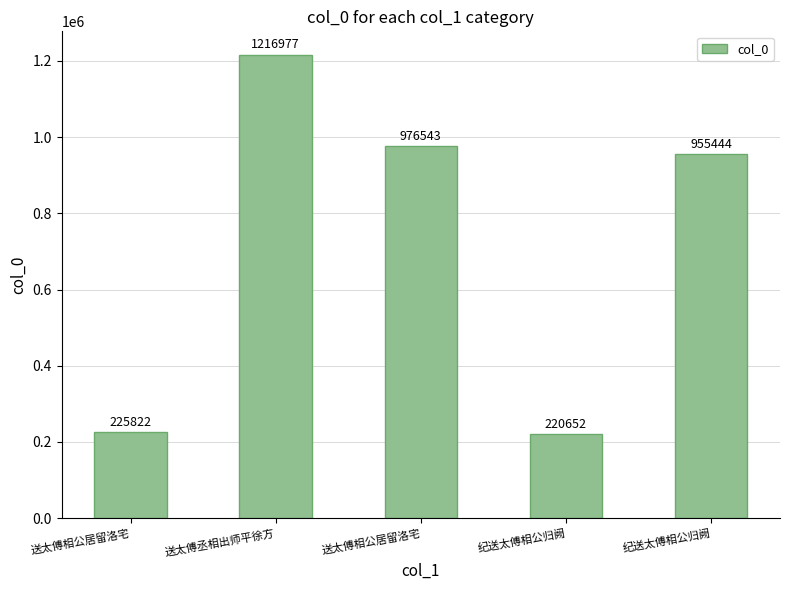

What is the label of the 1st bar from the left?

送太傅相公居留洛宅